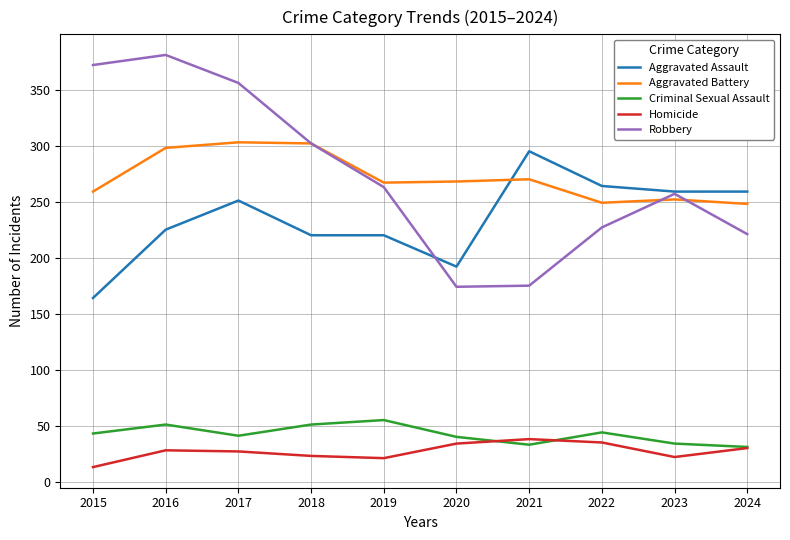

Rank the series at 2016 from highest to lowest value.

Robbery, Aggravated Battery, Aggravated Assault, Criminal Sexual Assault, Homicide